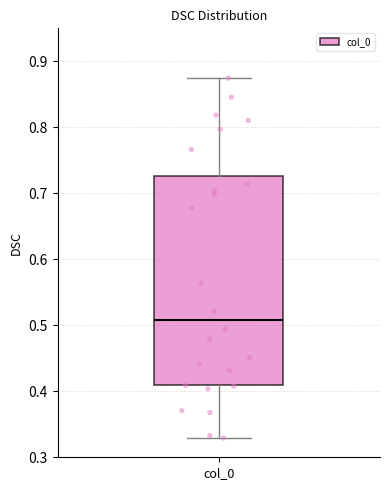

Where does the median line of the box for col_0 sit on the y-axis? The values are not printed on the chart, so give them approximately, as read against the axis.

0.51